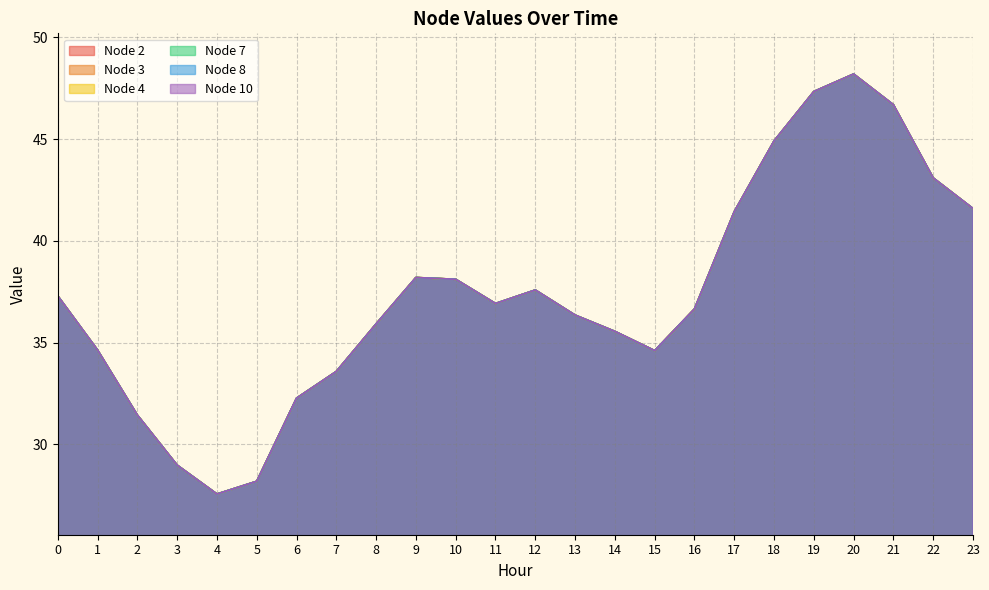

Rank the series at 13 from lowest to highest value.

Node 2, Node 3, Node 4, Node 7, Node 8, Node 10